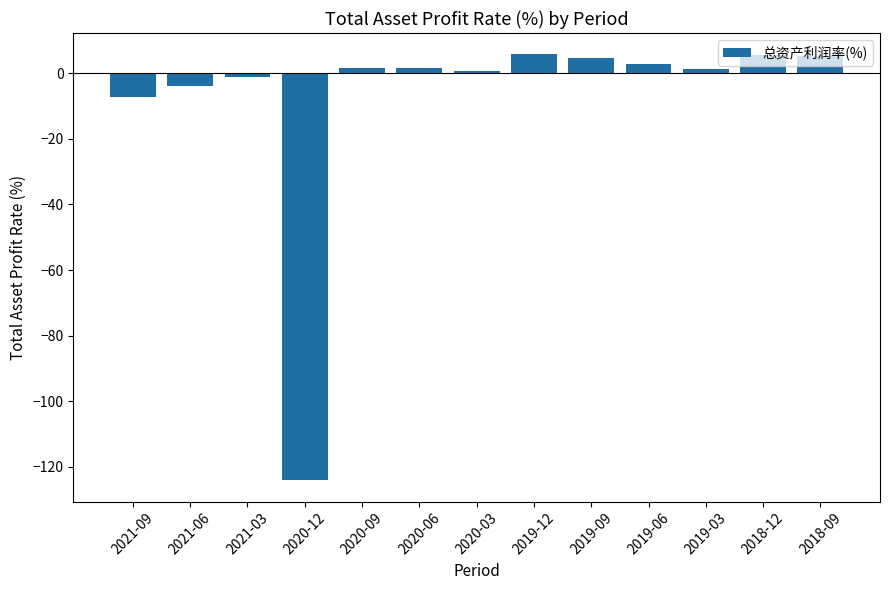

How many series are shown in this chart?

1